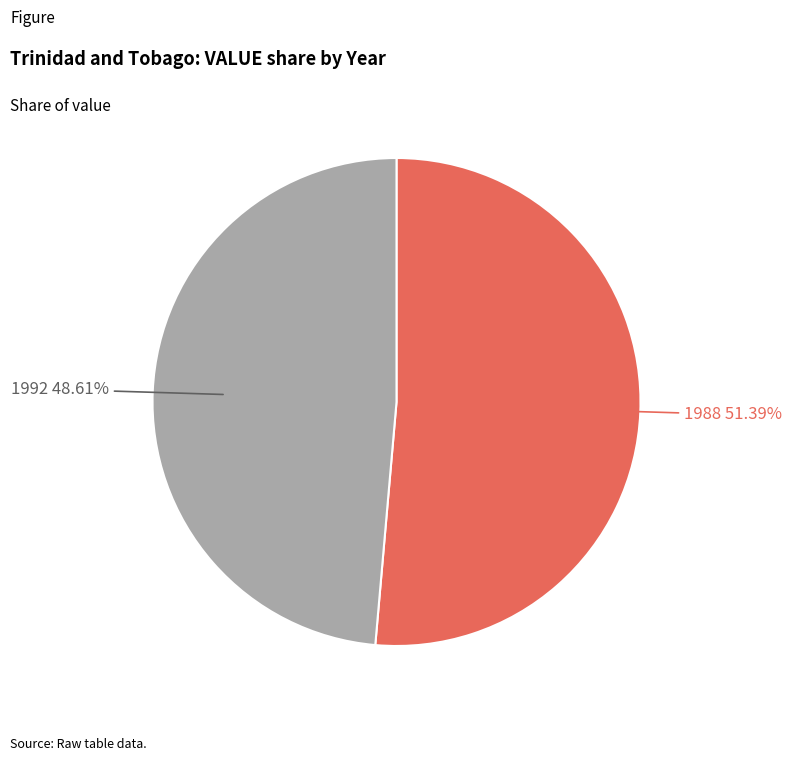

What percentage is the 1992 slice, to the nearest percent?

49%